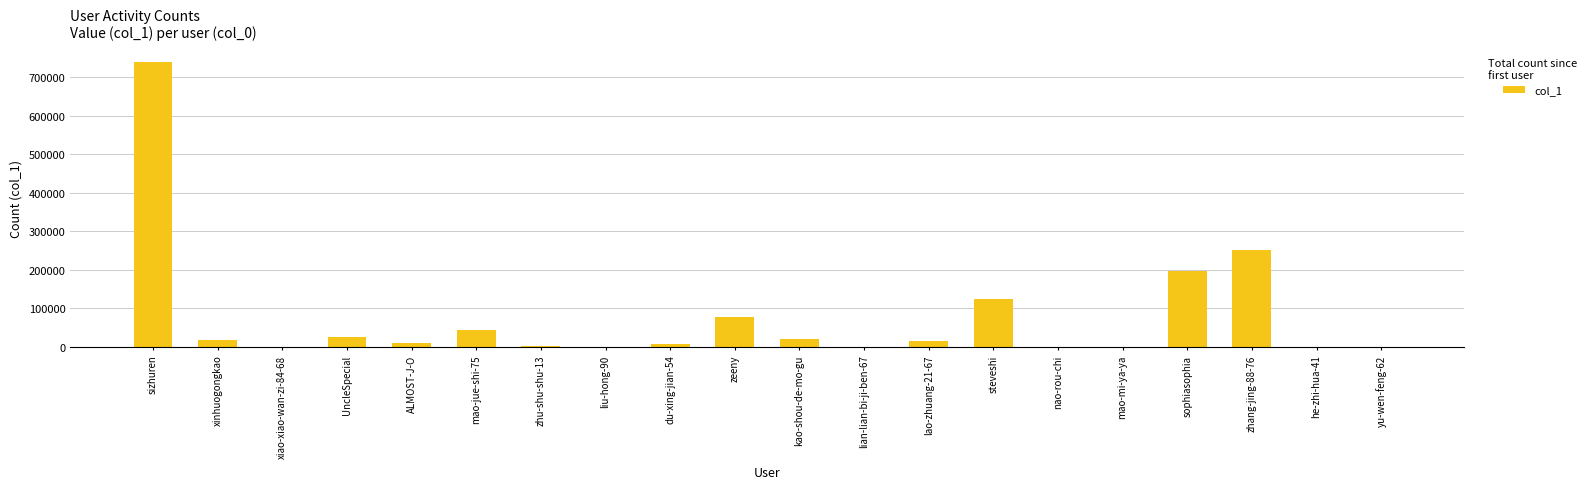

Are the bars grouped side by side (vs. stacked)?

No